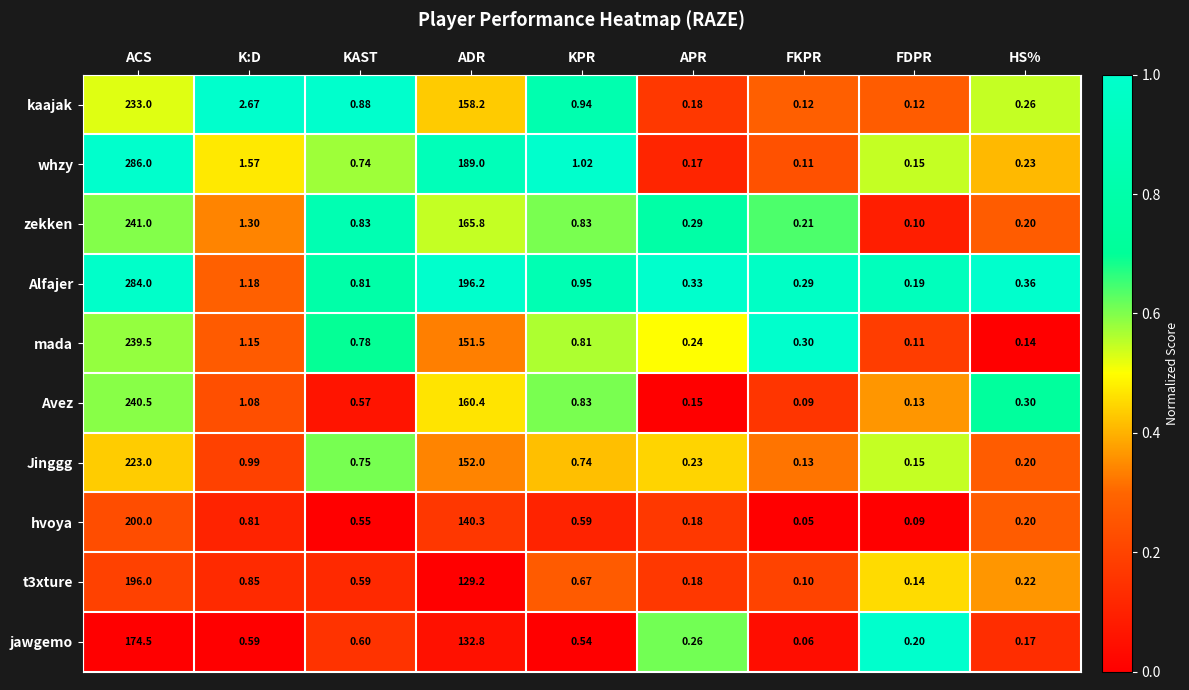

What is the maximum value shown in the chart?

286.0